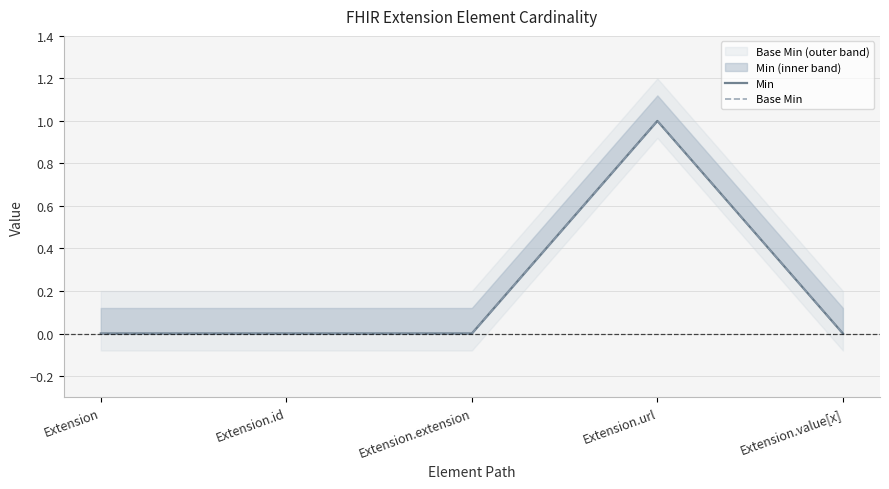

How many lines are shown in the chart?

2